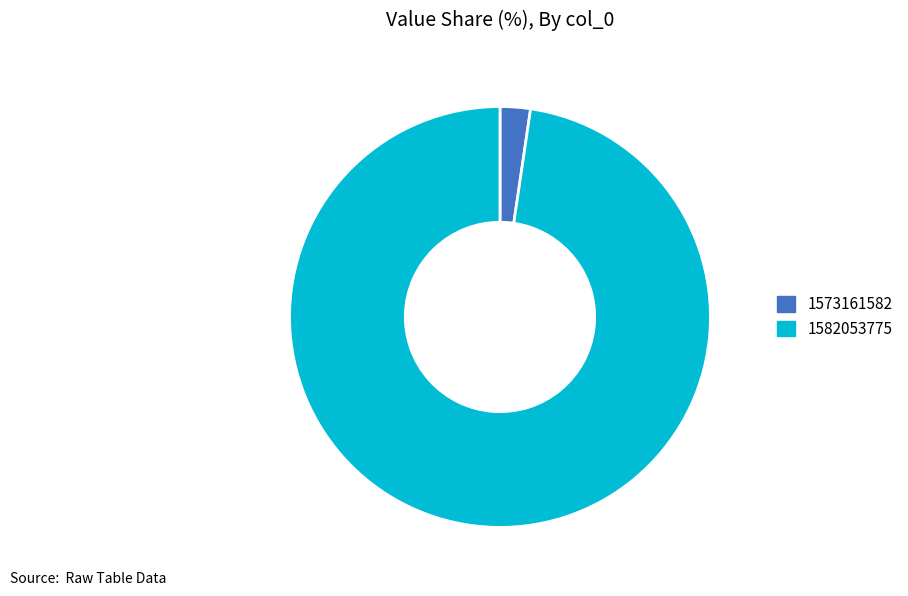

Do 1582053775 and 1573161582 together represent more than half of the pie?

Yes